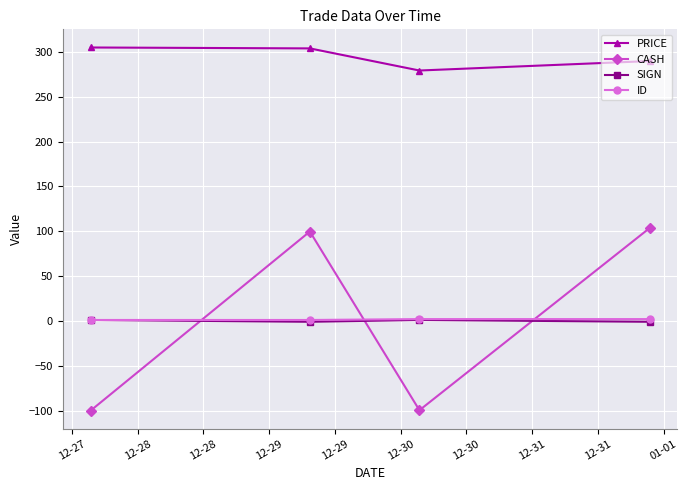

What is the value of the CASH point at the 4th from the left?

103.4